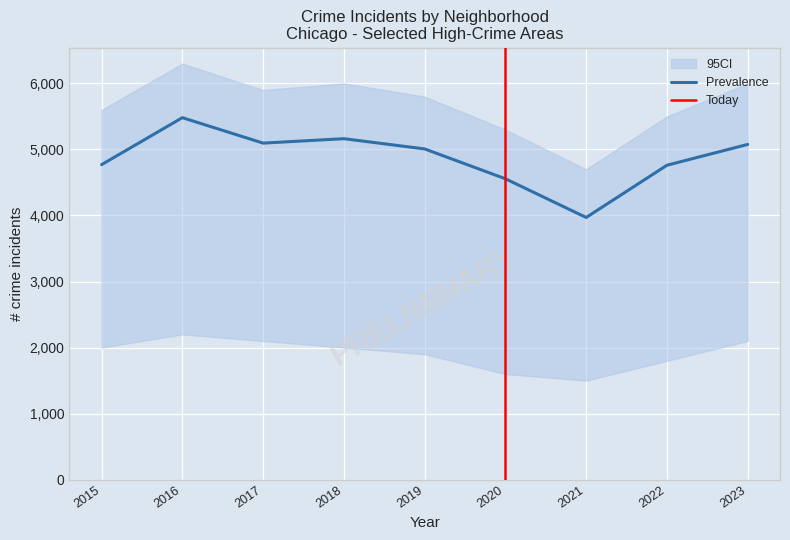

Between 2019 and 2020, which is larger?

2019